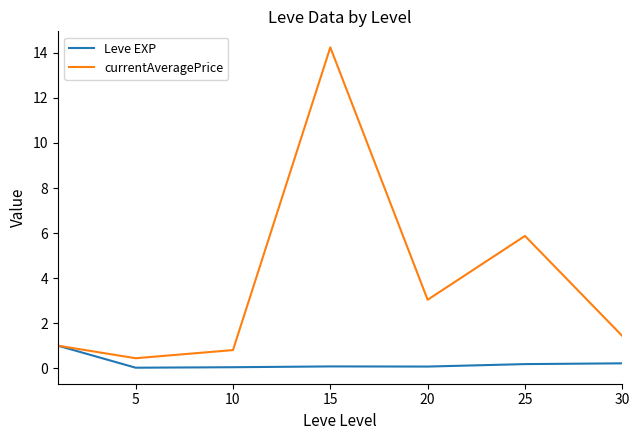

Which series has the largest total across all categories?

currentAveragePrice